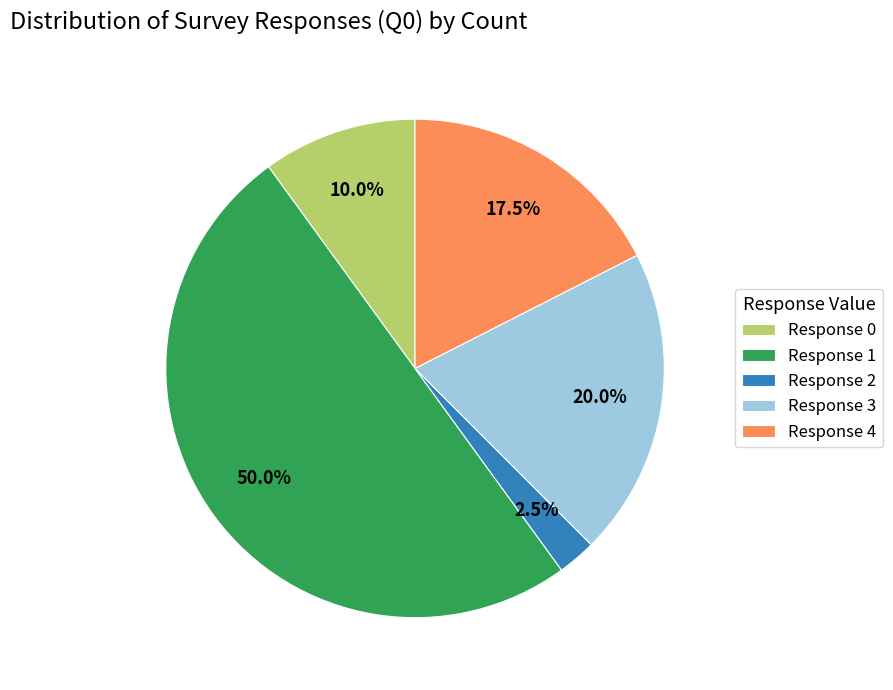

Between Response 0 and Response 4, which is larger?

Response 4